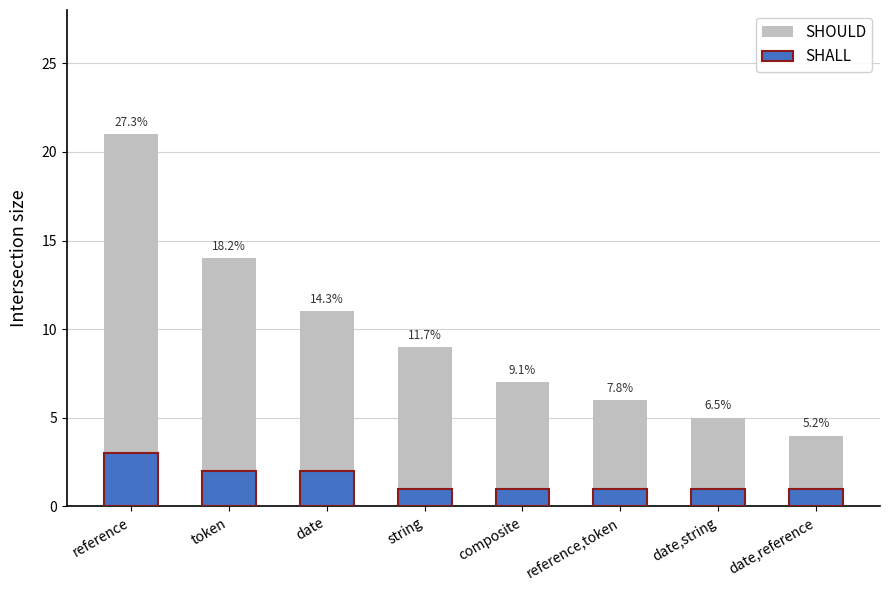

Is it true that SHOULD equals 4 at reference?

False